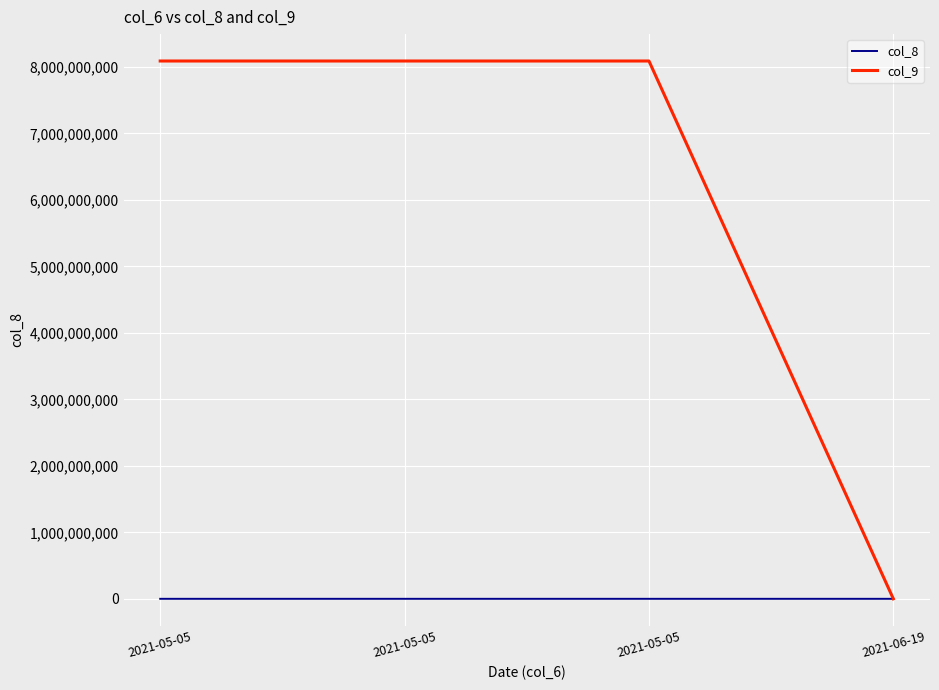

How many lines are shown in the chart?

2